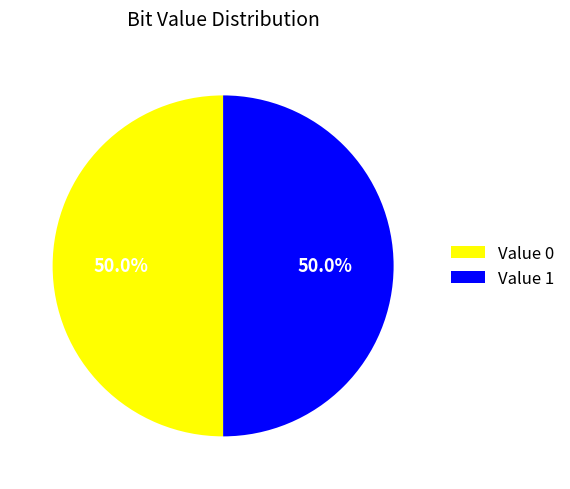

Approximately how many times larger is the value at Value 0 compared to Value 1?

1.0